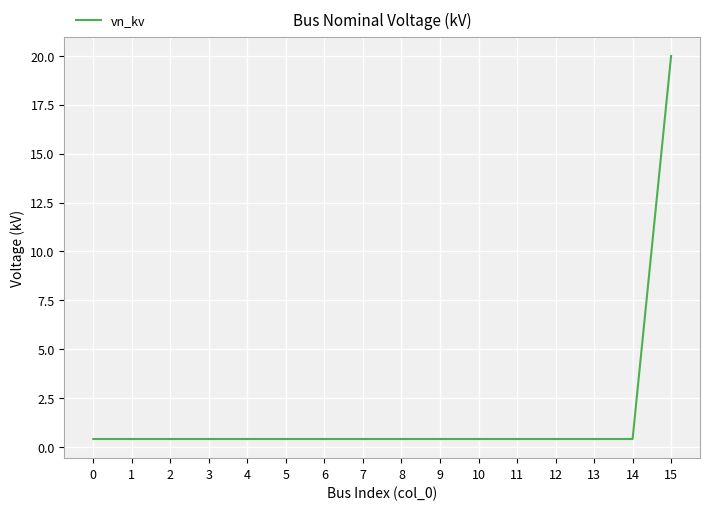

What is the difference between the maximum and minimum values?

19.6